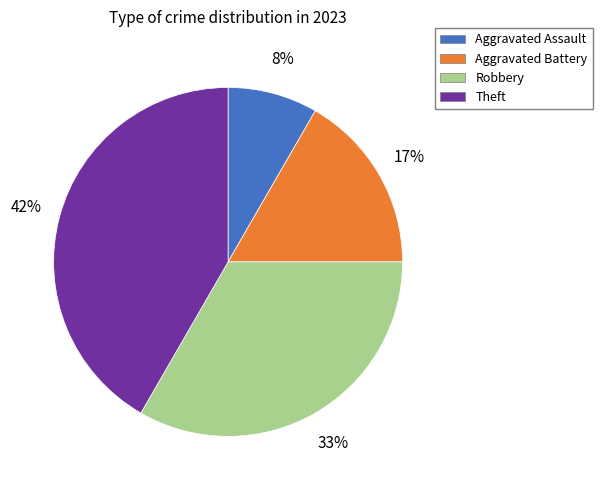

Combined, do Robbery and Aggravated Assault account for over 50%?

No